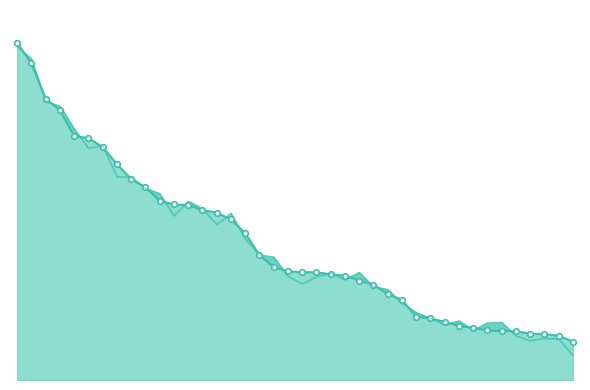

At which category is the sum across all series the highest?

1